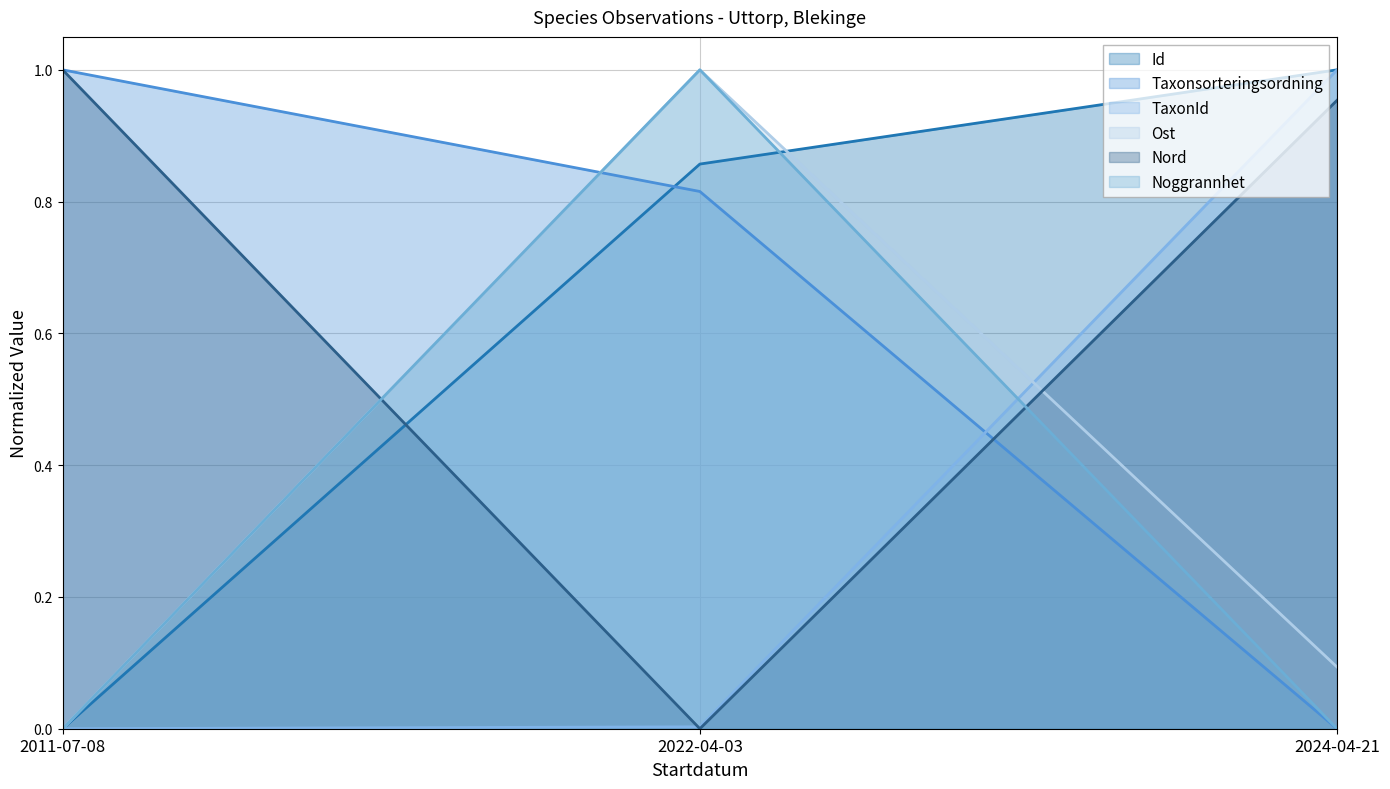

What is the label of the 1st point from the right?

2024-04-21